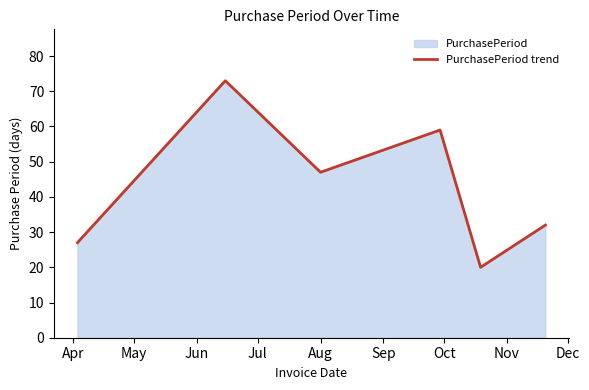

What is the greatest value displayed?

73